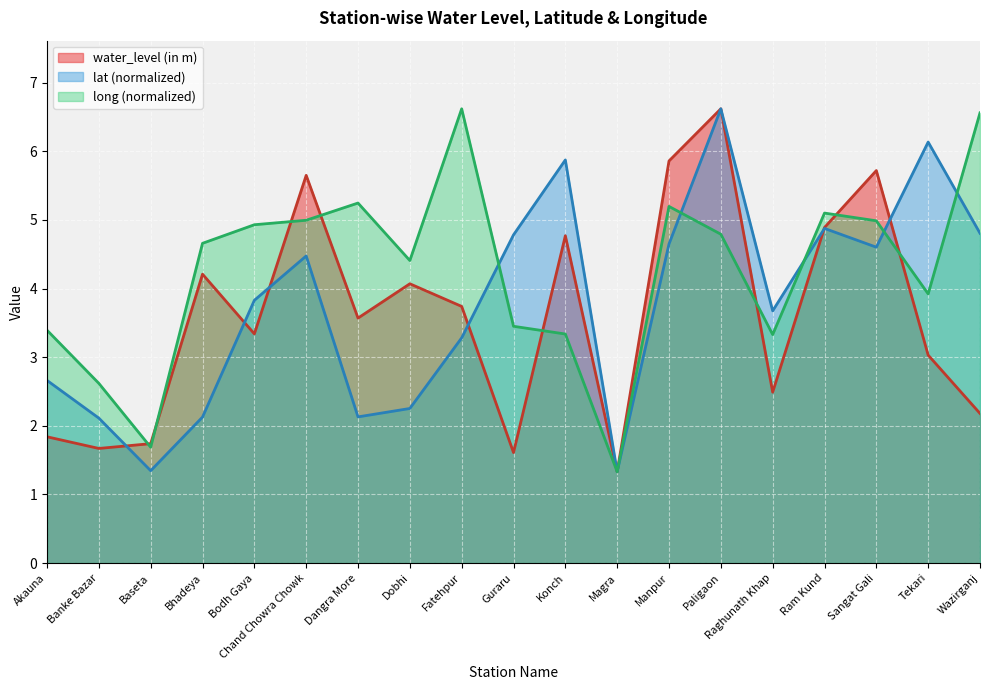

The water_level (in m) series shows 0.8 at Baseta. True or false?

False